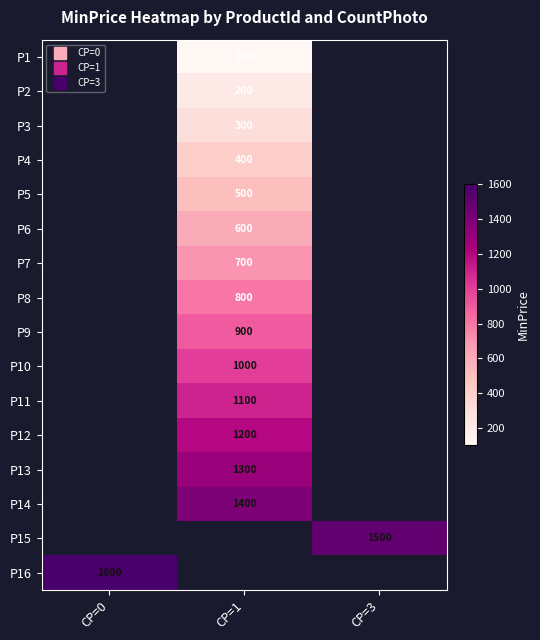

How many distinct data groups are displayed?

16